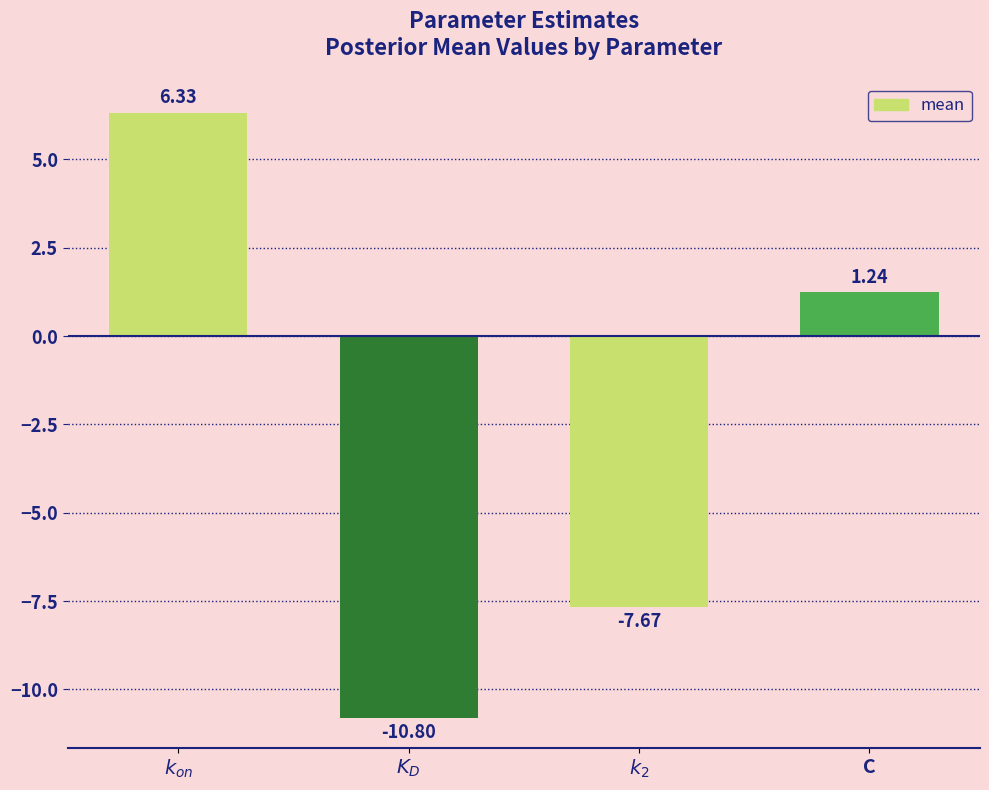

What is the label of the 2nd bar from the right?

$k_2$